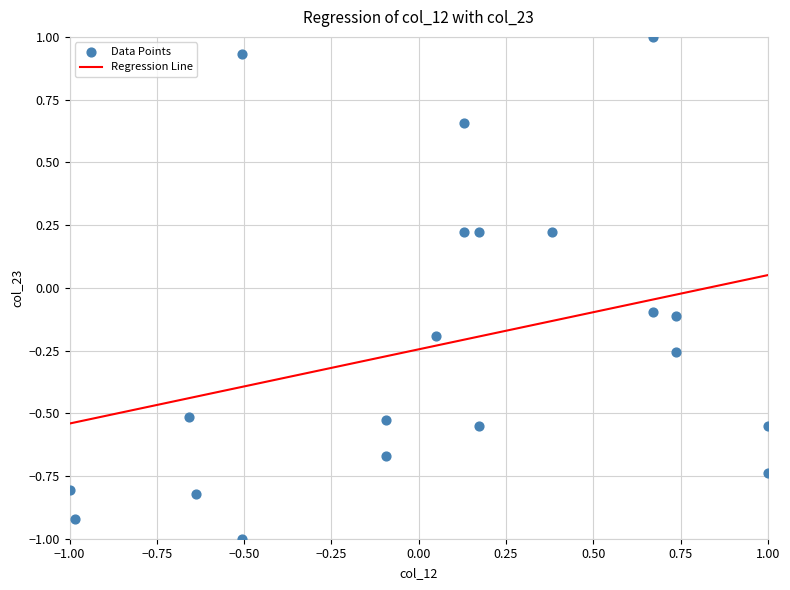

What is the range of Y values (max minus min)?

2.0